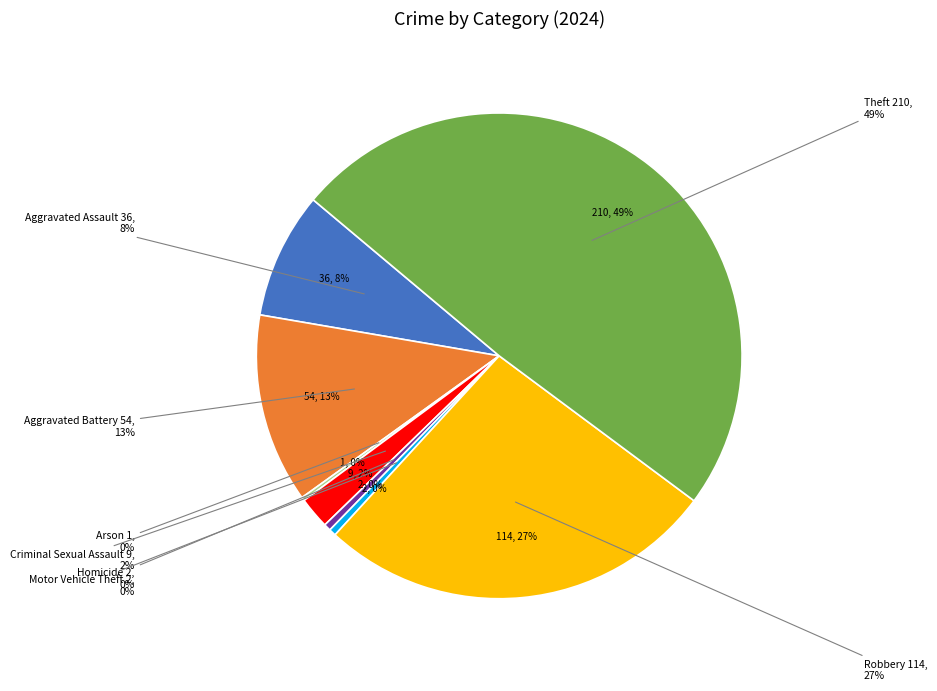

The Motor Vehicle Theft slice represents 0% of the pie. True or false?

True